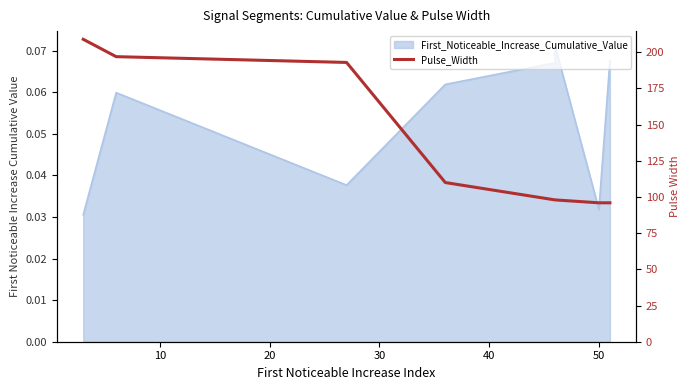

The value at 50 is 44. True or false?

False